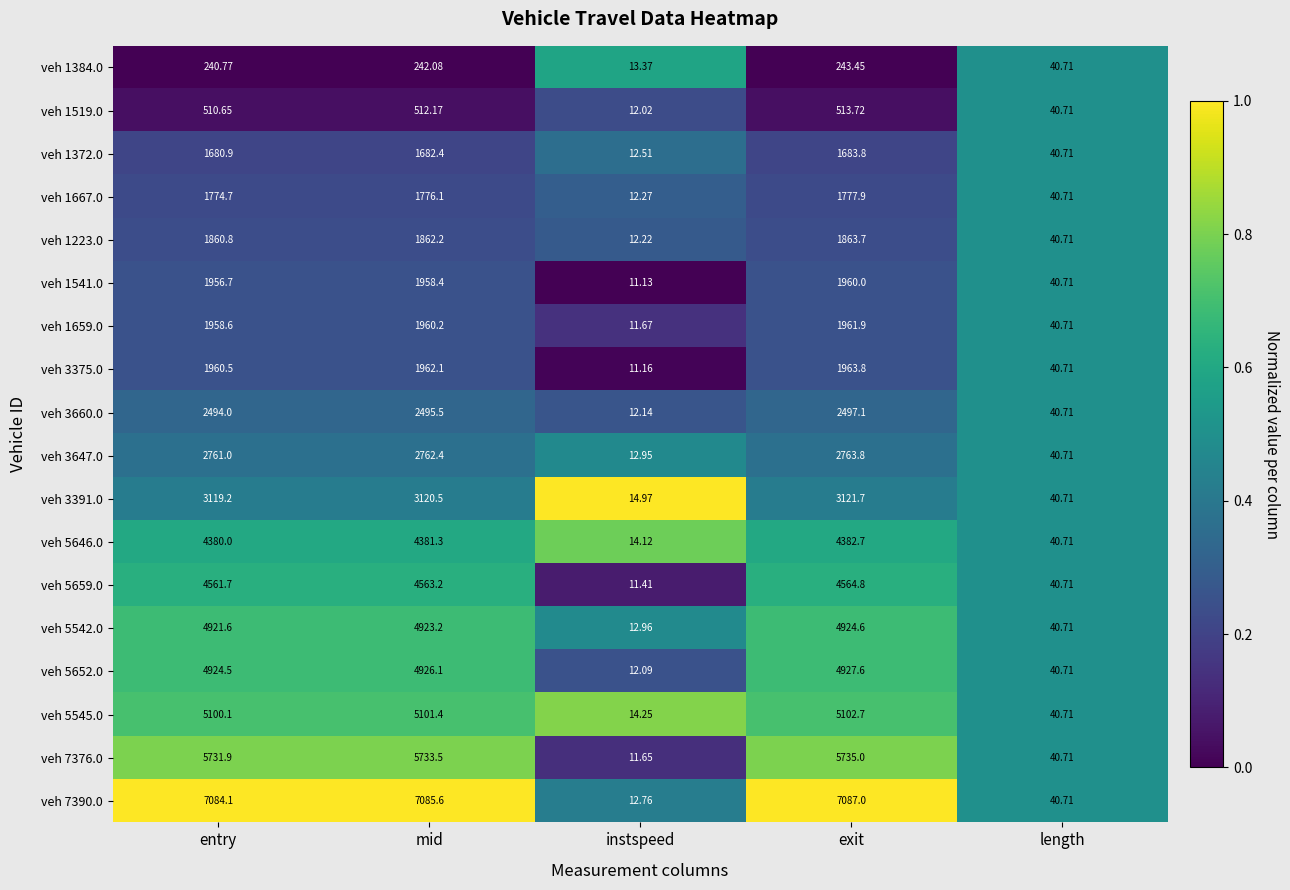

List the series in order of their peak value, lowest first.

veh 1384.0, veh 1519.0, veh 1372.0, veh 1667.0, veh 1223.0, veh 1541.0, veh 1659.0, veh 3375.0, veh 3660.0, veh 3647.0, veh 3391.0, veh 5646.0, veh 5659.0, veh 5542.0, veh 5652.0, veh 5545.0, veh 7376.0, veh 7390.0